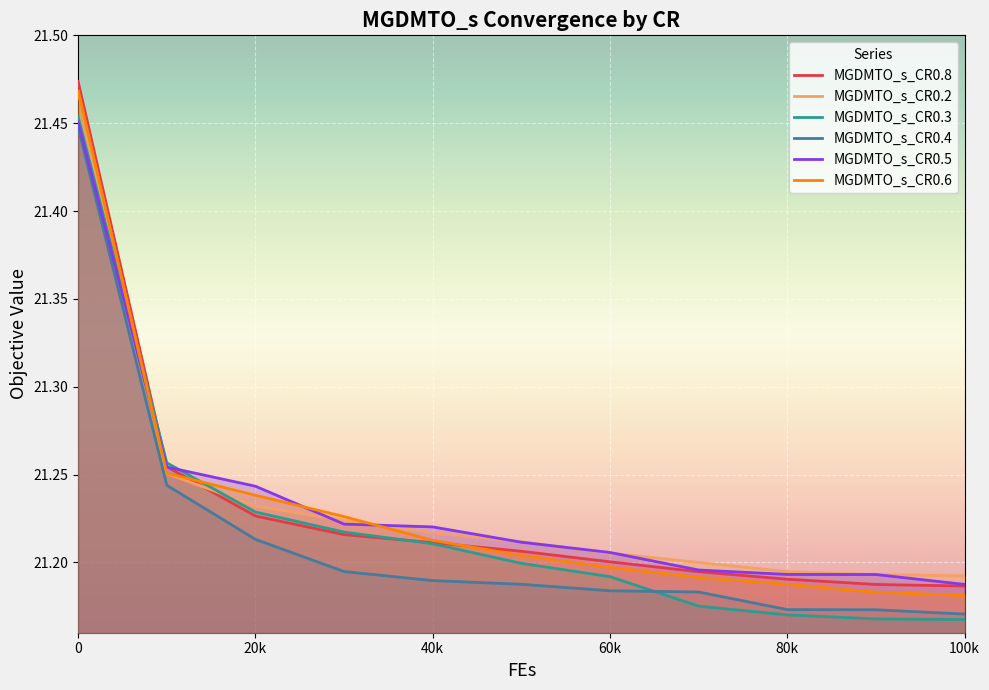

What is the value of the MGDMTO_s_CR0.3 point at the 6th from the left?

21.2